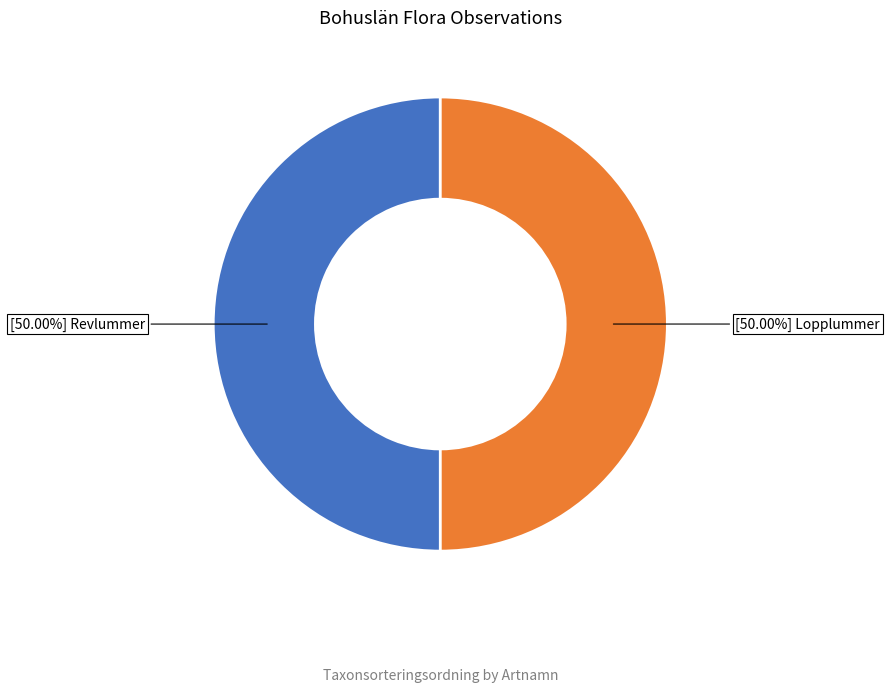

How many segments does this pie chart have?

2